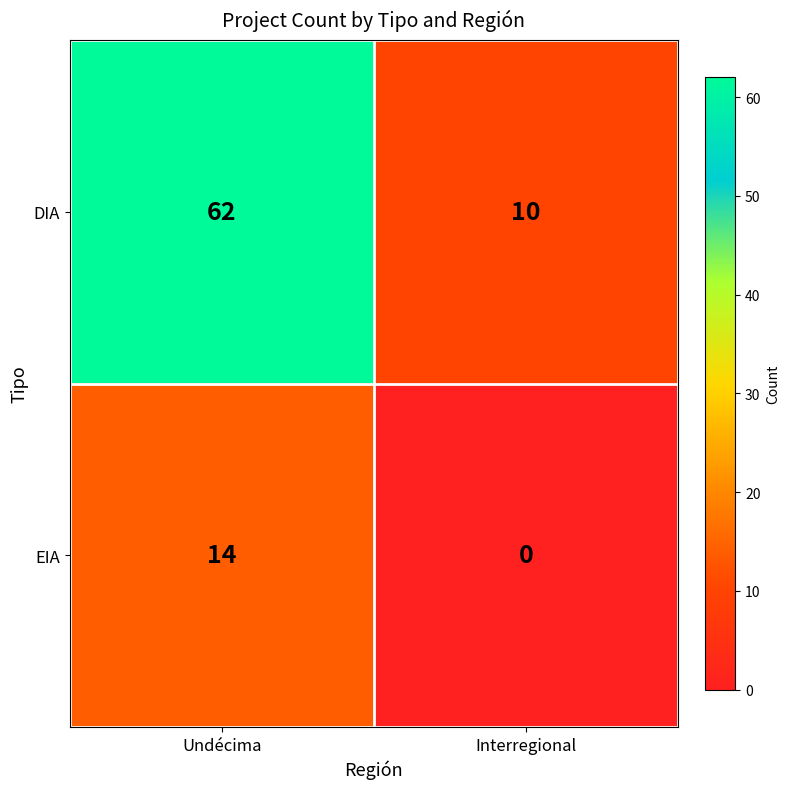

What is the difference between the maximum and minimum values in the DIA series?

52